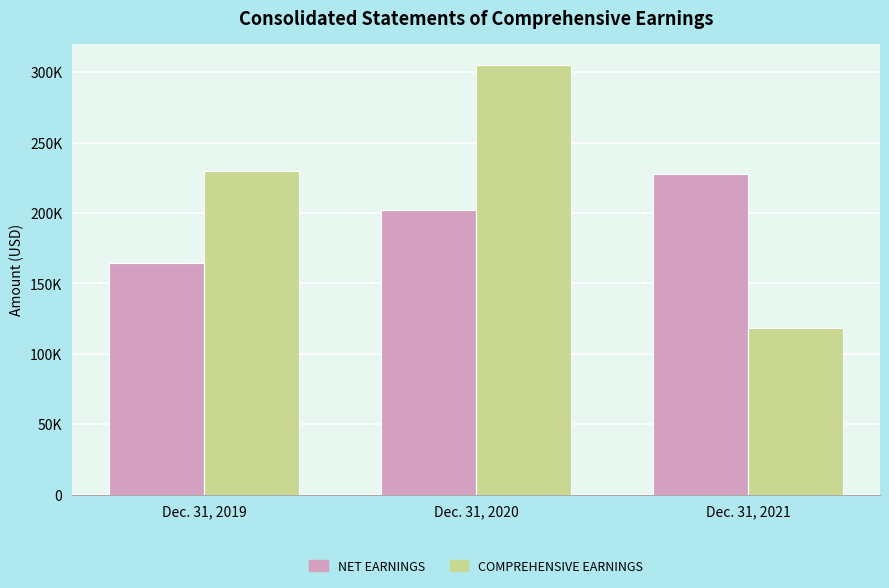

Which series changed the most between Dec. 31, 2019 and Dec. 31, 2020?

COMPREHENSIVE EARNINGS